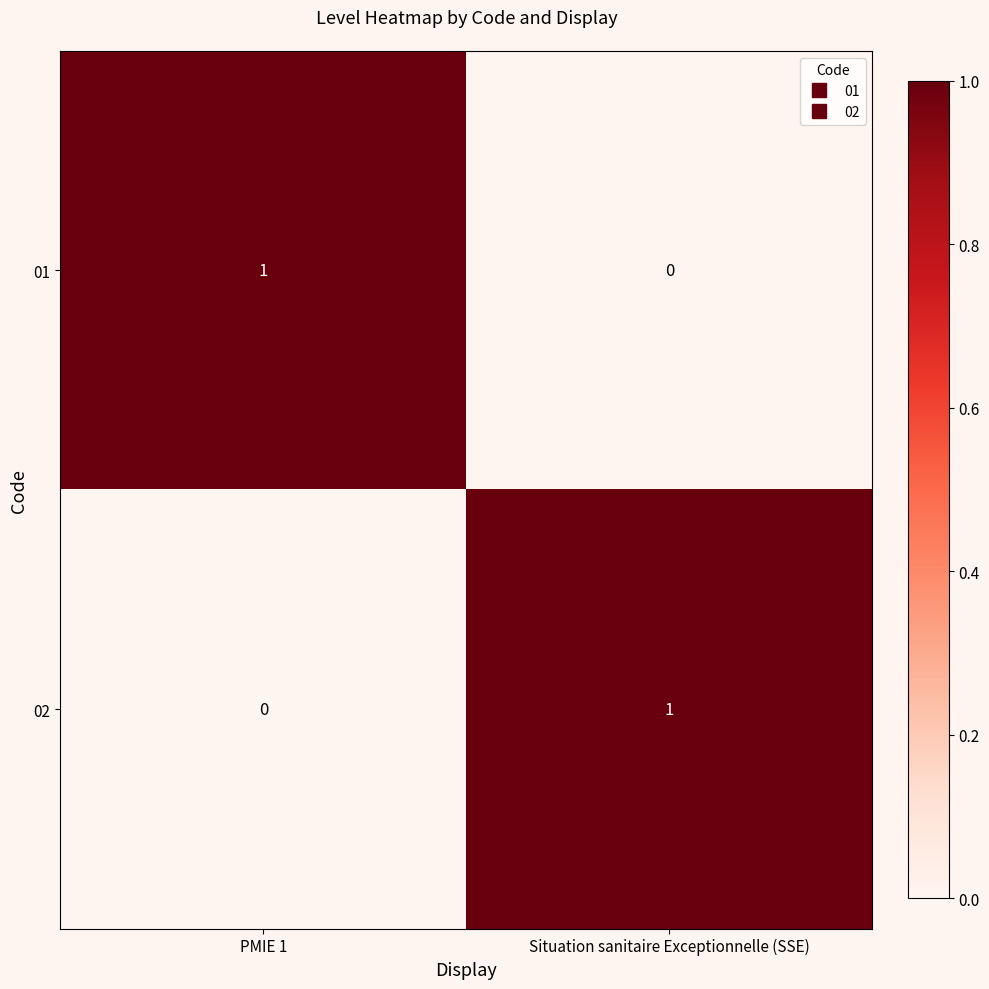

Where is 01 nearest to the value 0?

Situation sanitaire Exceptionnelle (SSE)